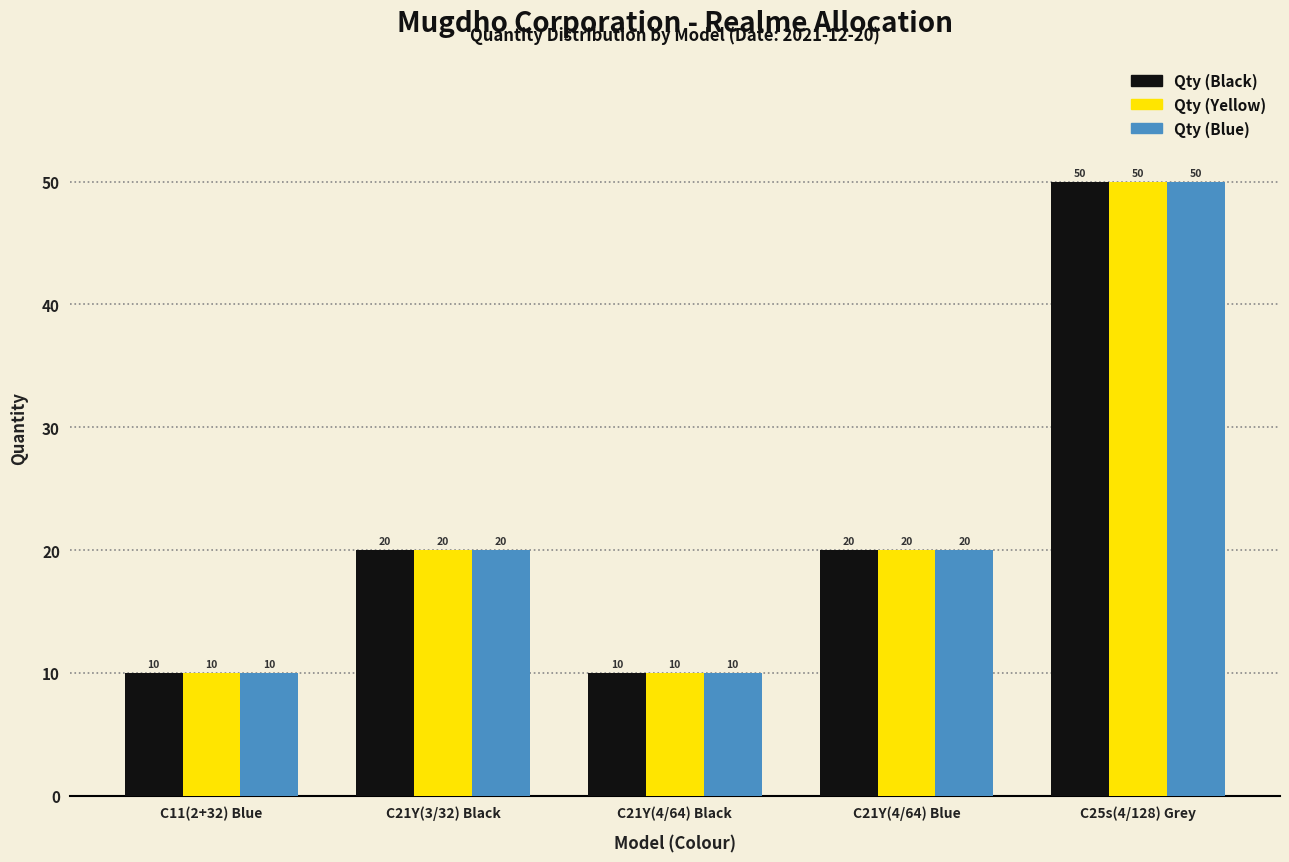

Reading right to left, what are all the values shown in this chart?

Qty (Black): 50	20	10	20	10
Qty (Yellow): 50	20	10	20	10
Qty (Blue): 50	20	10	20	10